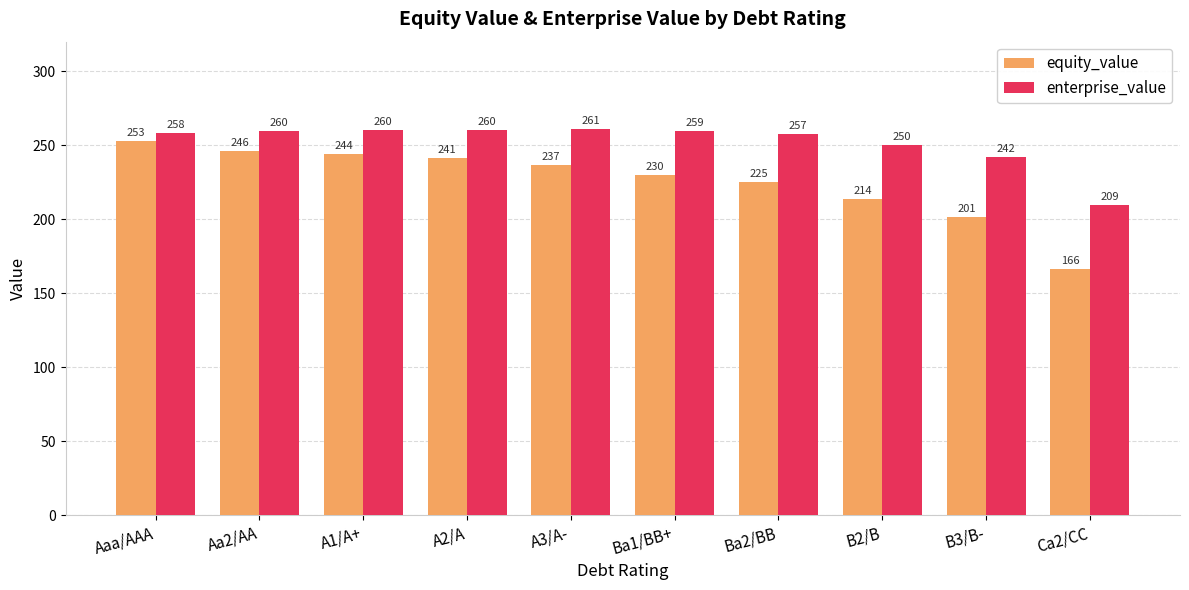

What is the value of the enterprise_value bar at the 2nd from the left?

260.0